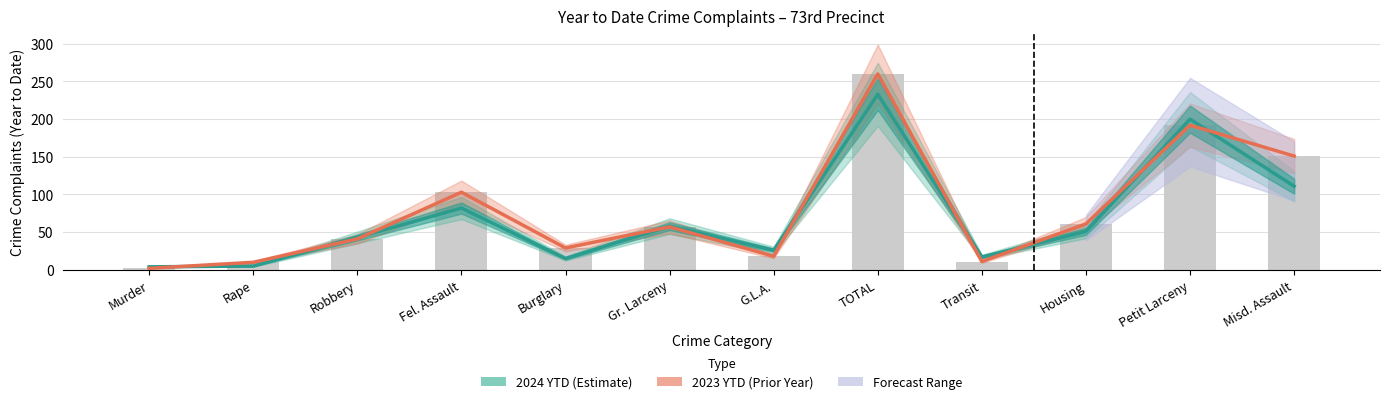

Which has a higher value, TOTAL or Transit?

TOTAL